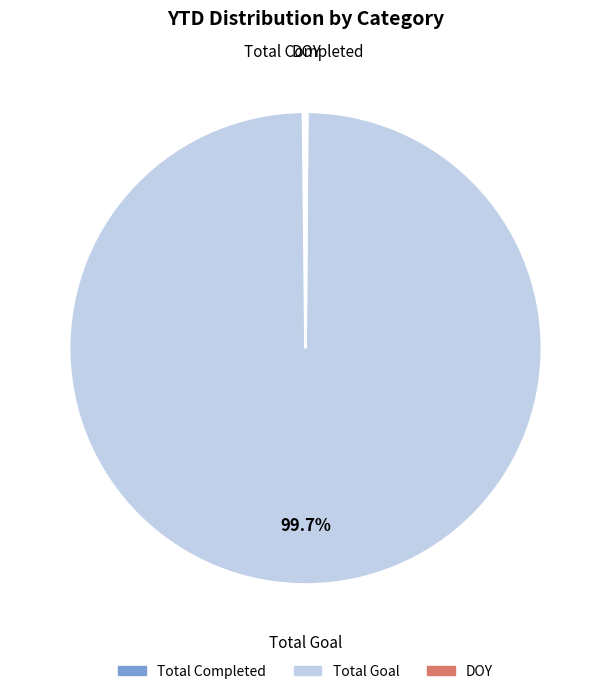

Does any single category account for the majority?

Yes